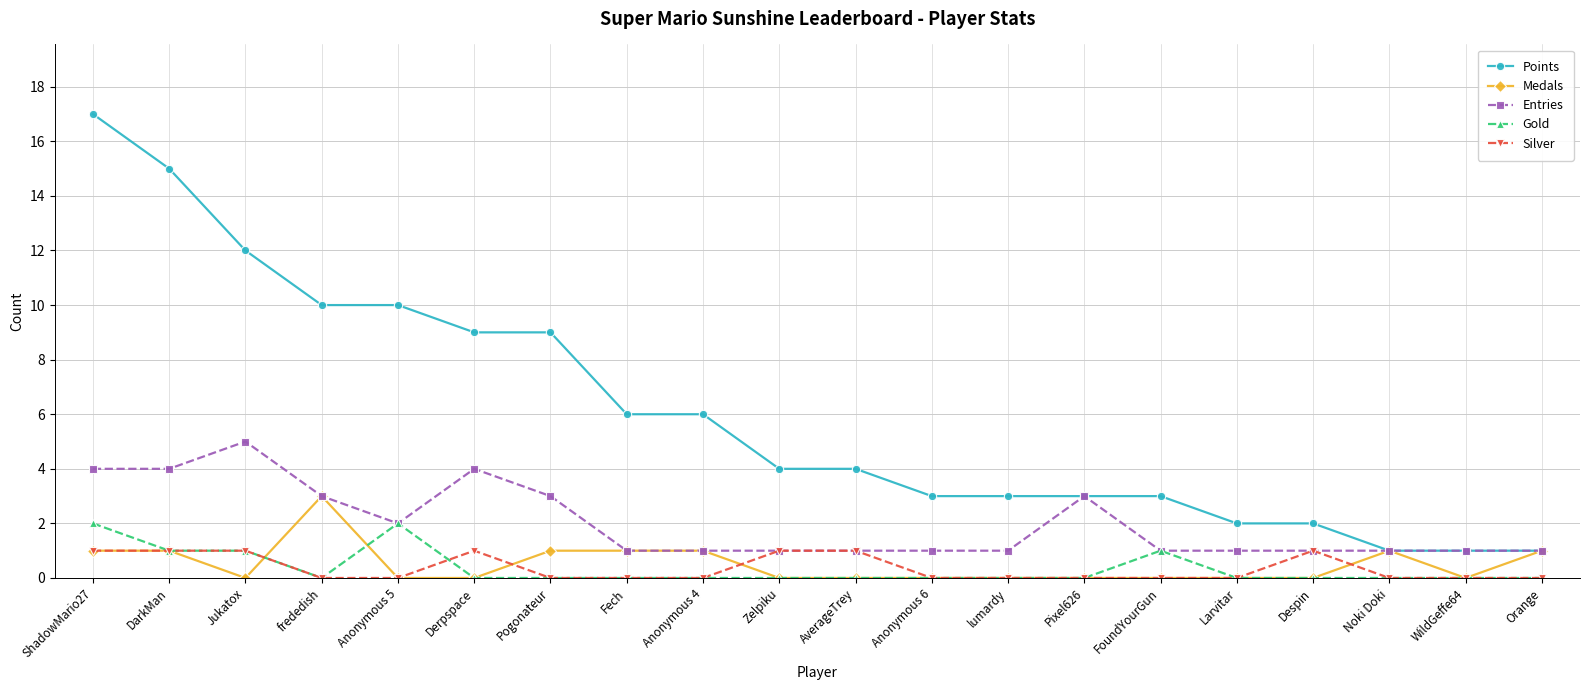

What is the greatest value displayed?

17